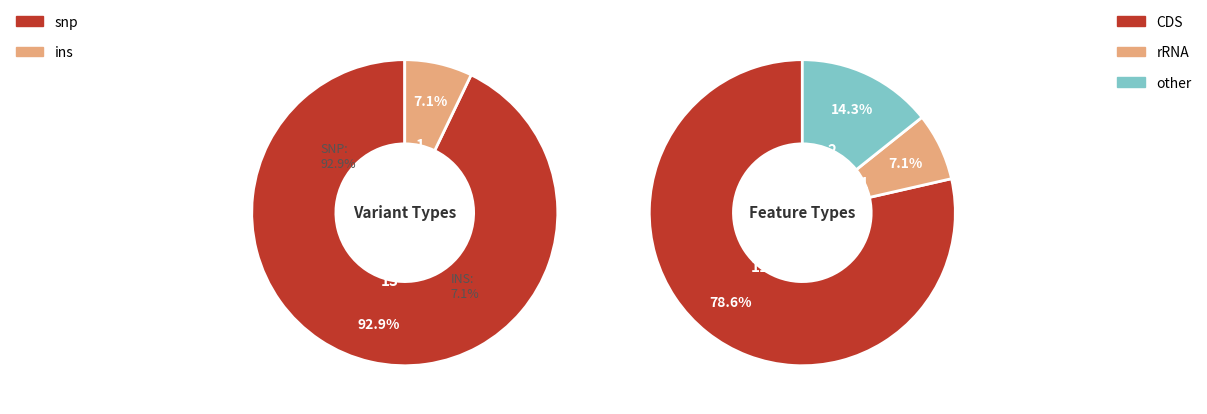

Is there a majority slice in this chart?

Yes